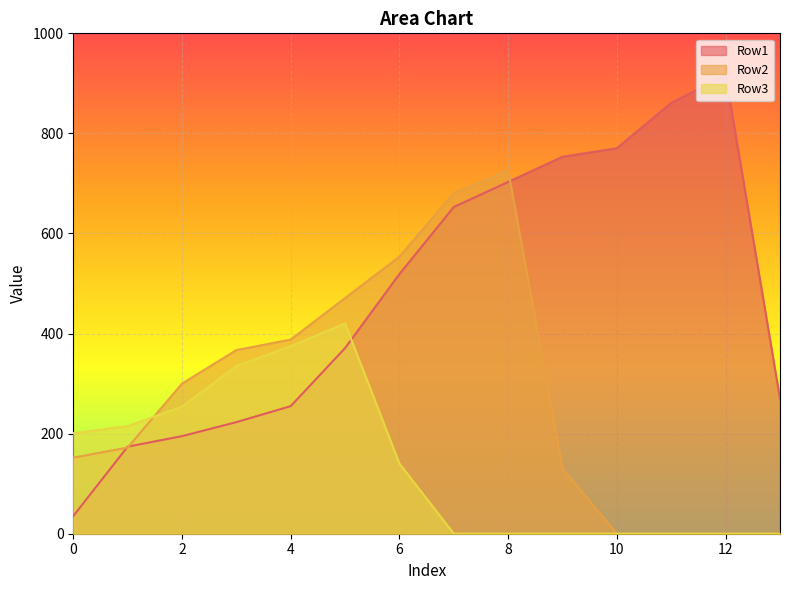

What is the highest value of the Row1 series?

916.3